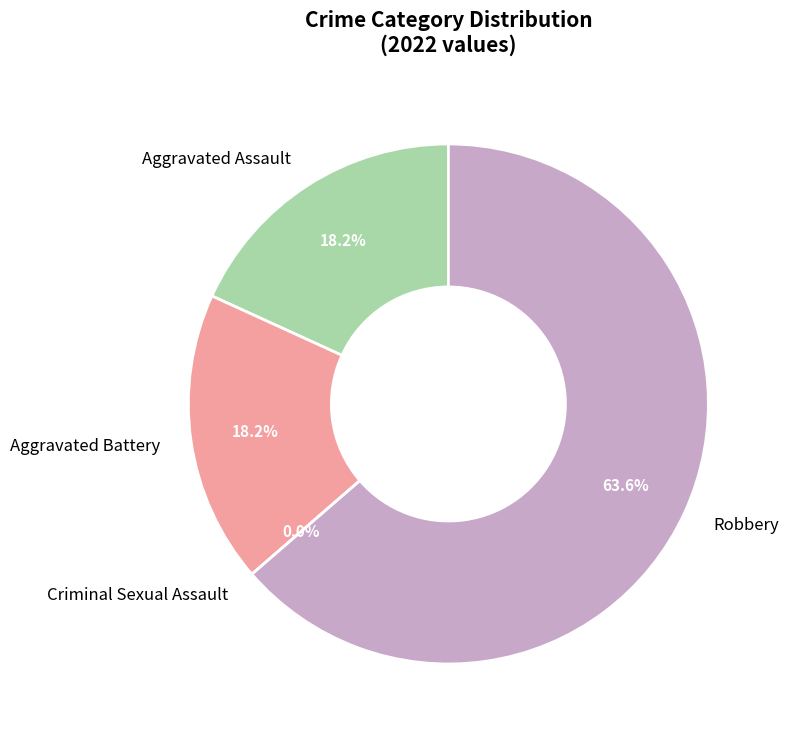

Is it true that Criminal Sexual Assault is 1% of the pie?

False